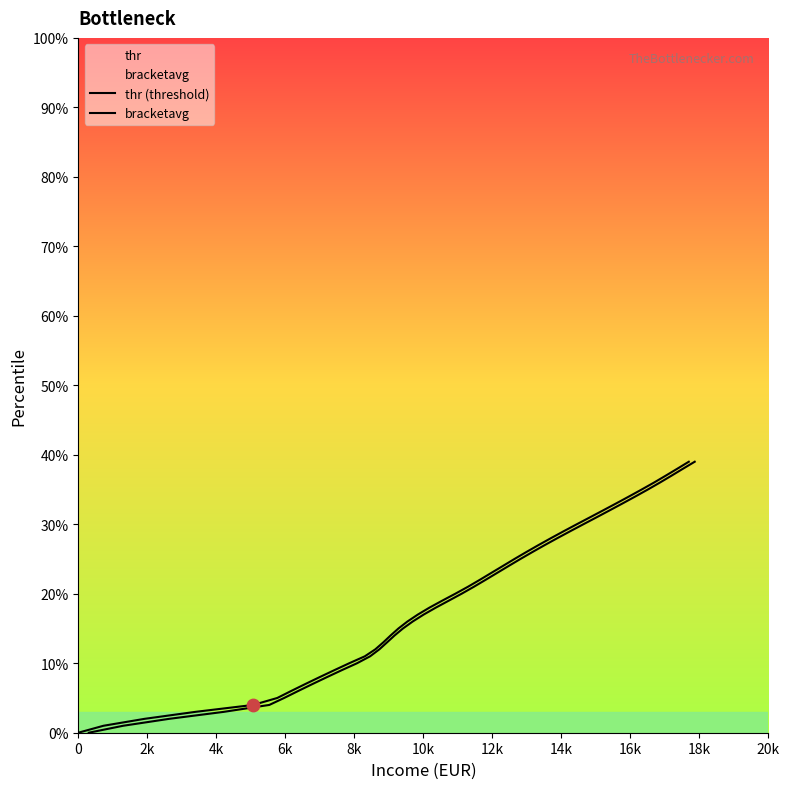

Which series has the widest spread of Y values?

thr (threshold)